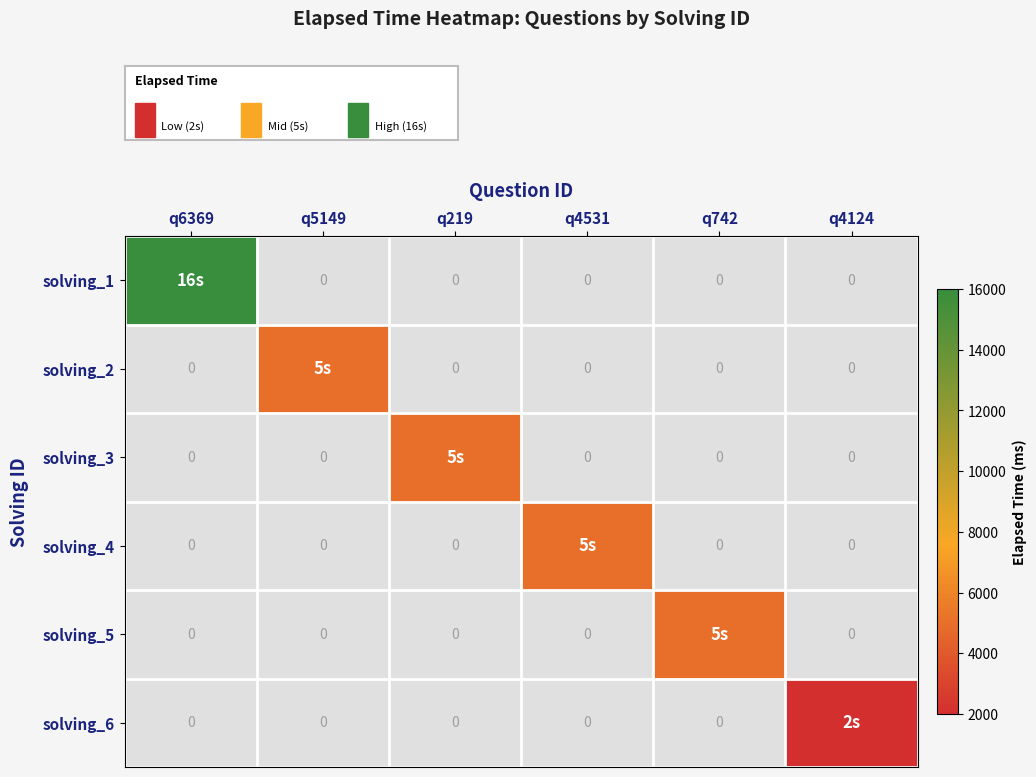

At how many categories does at least one series exceed 11650?

1